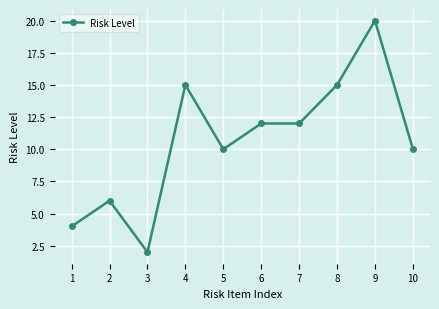

How many lines are shown in the chart?

1